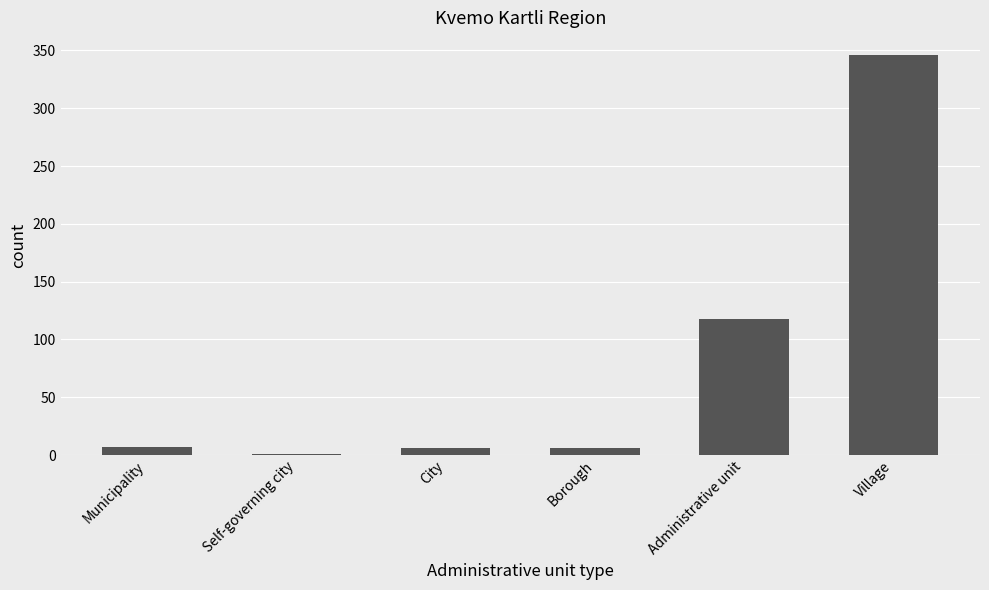

Which has a higher value, Administrative unit or Borough?

Administrative unit